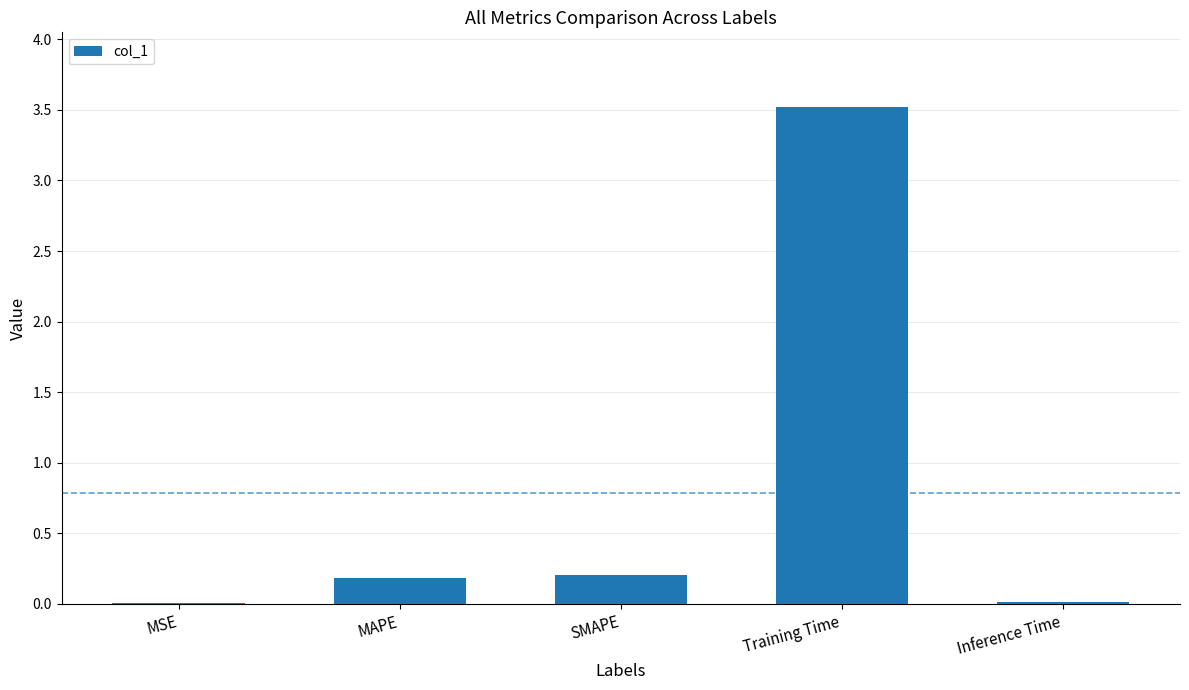

What is the sum of the values at Inference Time and MAPE?

0.2